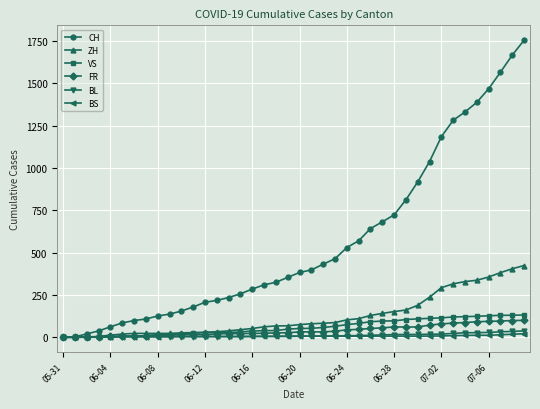

What is the greatest value displayed?

1755